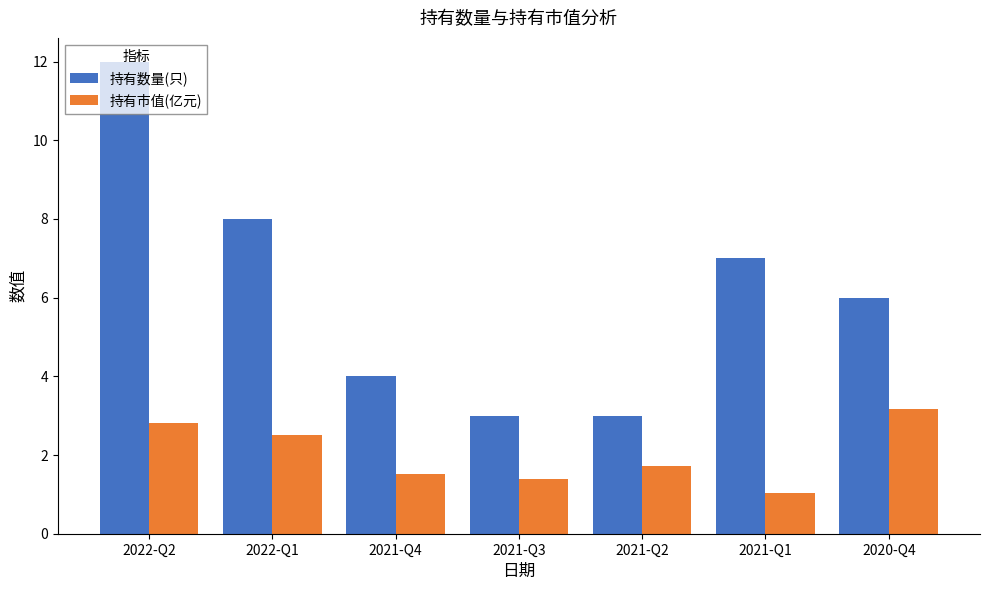

Is it true that 持有数量(只) equals 8.0 at 2022-Q1?

True